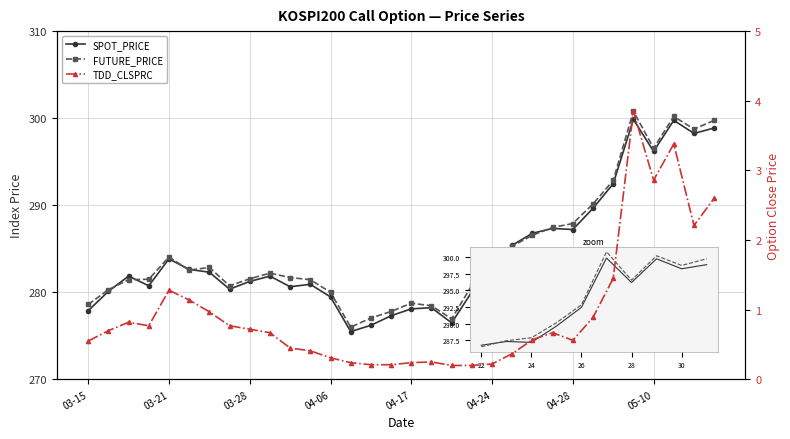

What are all the series names shown in the legend?

SPOT_PRICE, FUTURE_PRICE, TDD_CLSPRC